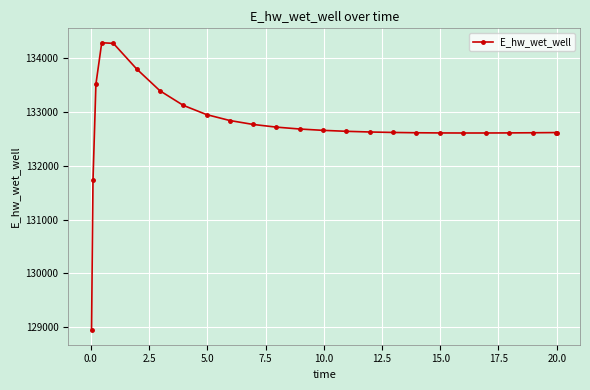

True or false: the data has more than 0 interior local peaks.

True